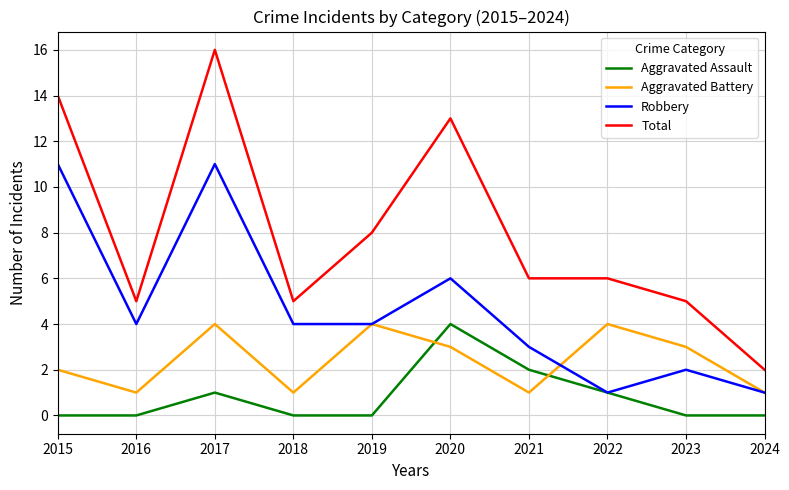

True or false: Aggravated Assault and Total cross at least once.

False